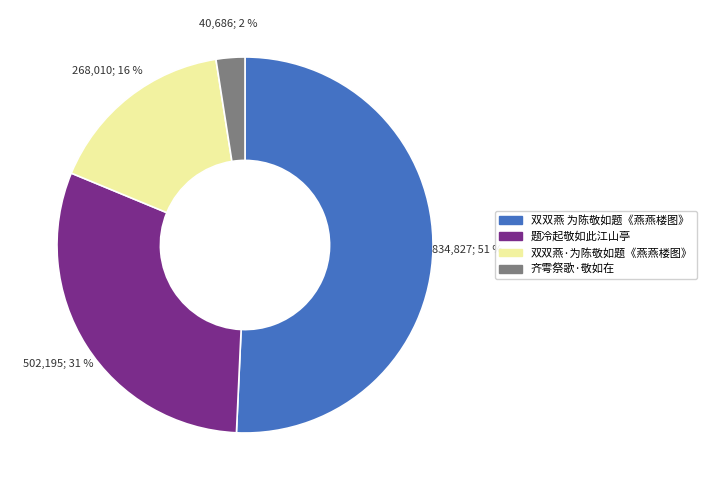

To the nearest percent, what is the average slice percentage?

25%